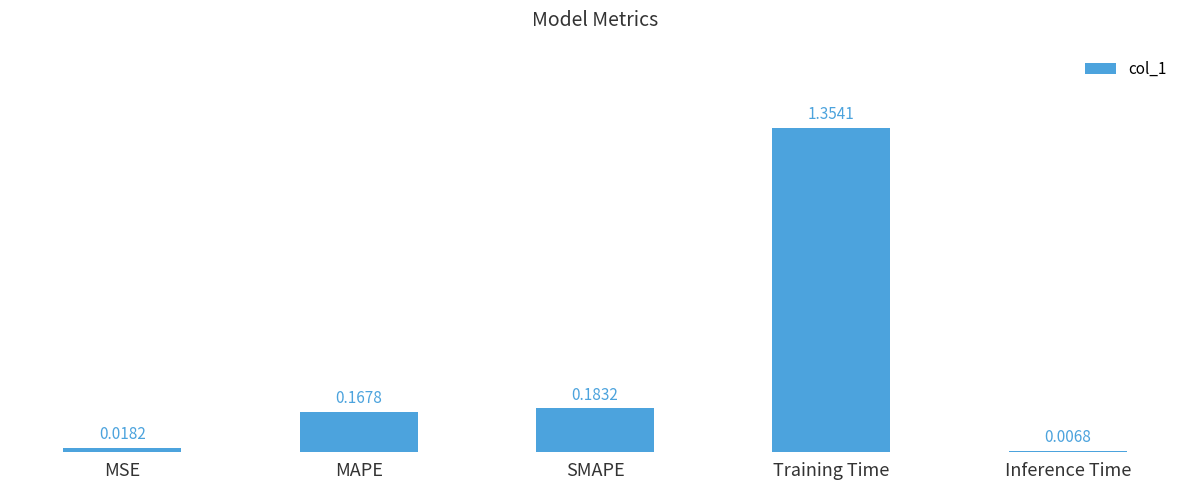

What position from the left is MAPE?

2